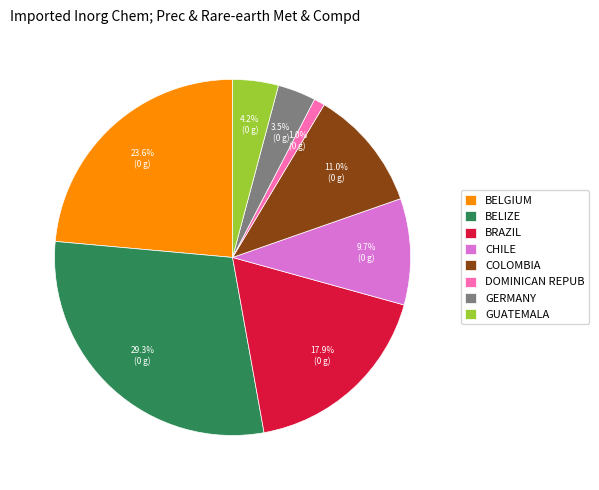

Does any single category account for the majority?

No